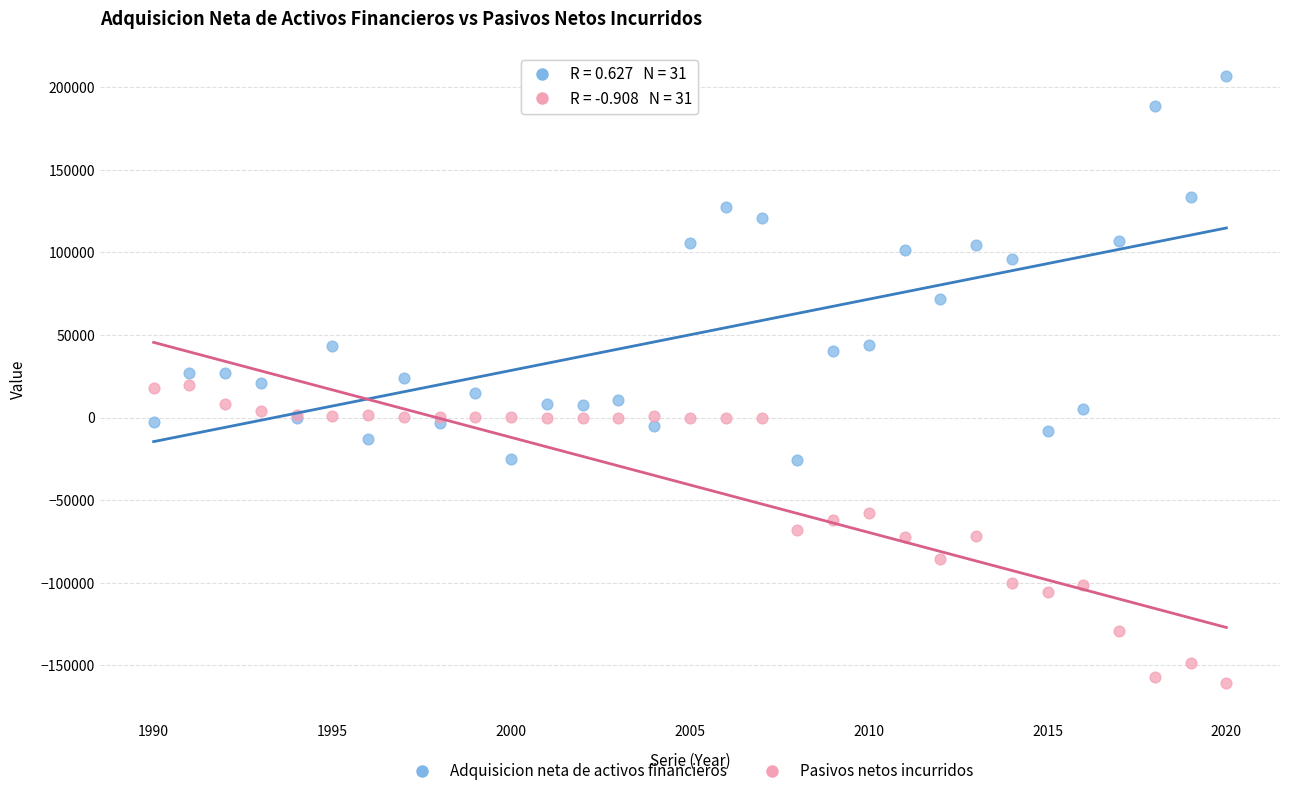

What are all the series names shown in the legend?

Adquisicion neta de activos financieros, Pasivos netos incurridos